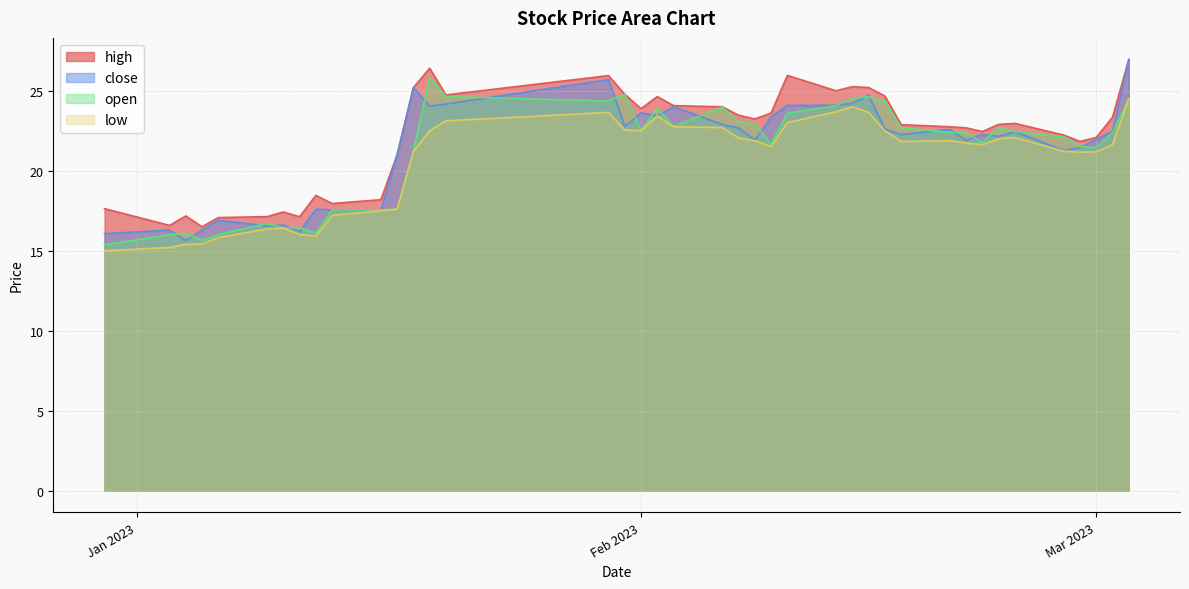

Which has a higher value, 2023-01-10 or 2023-01-11?

2023-01-10